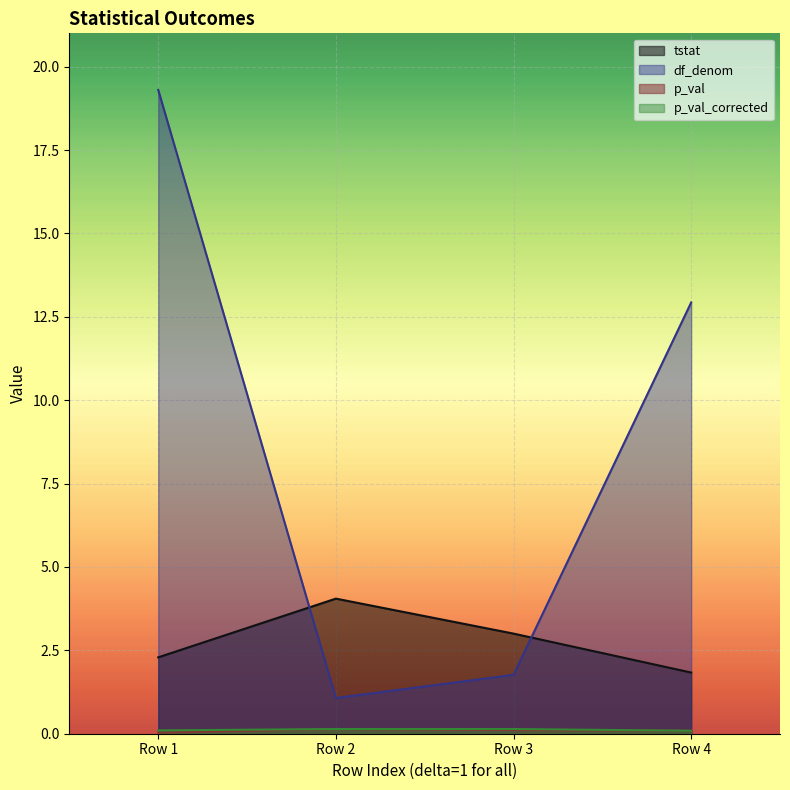

Where is p_val nearest to the value 0?

1